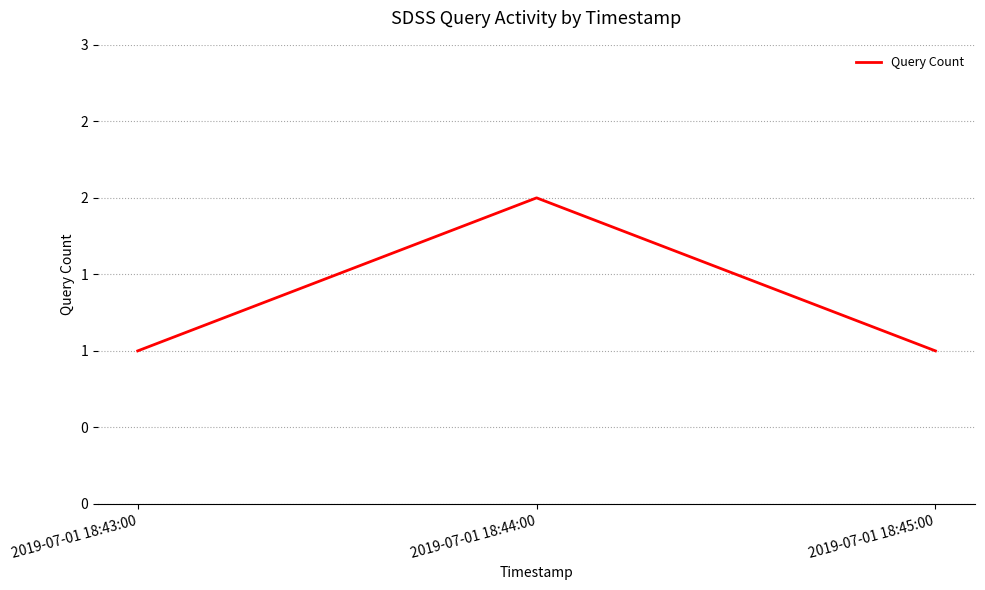

What is the approximate value at 2019-07-01 18:45:00?

1